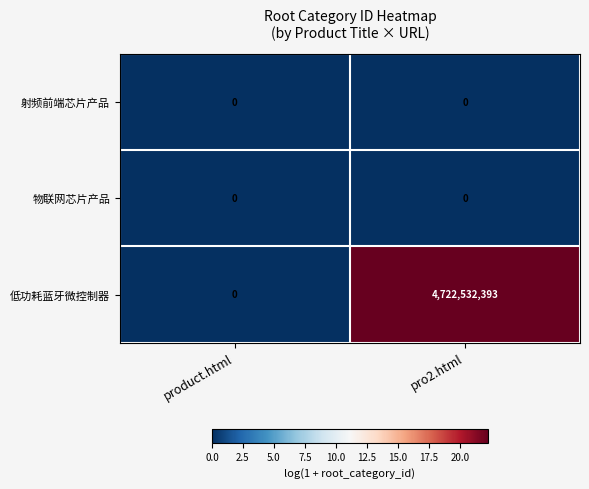

What is the sum of the 低功耗蓝牙微控制器 values at product.html and pro2.html?

4722532393